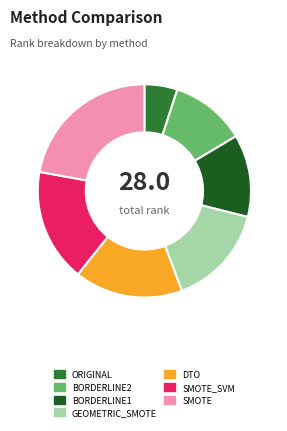

Is SMOTE the majority of the pie?

No